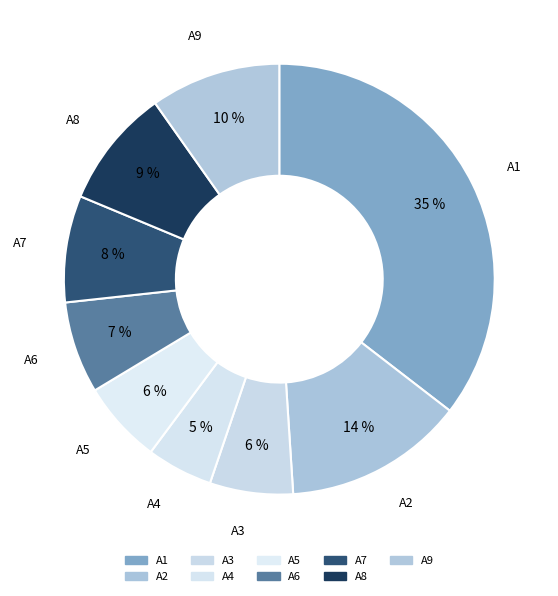

Count the number of slices in the pie.

9